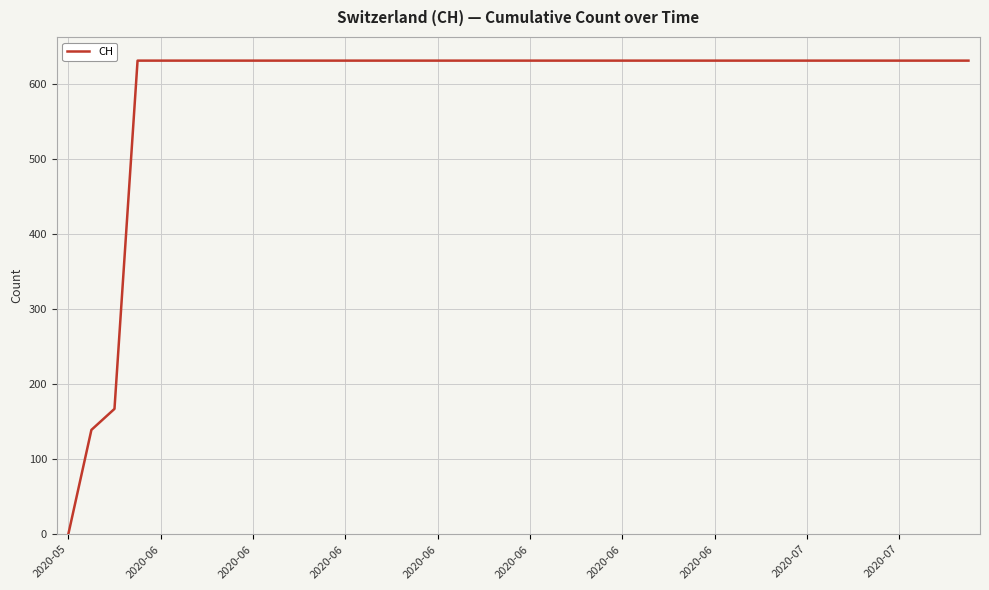

Is this an area chart (filled region under the line)?

No